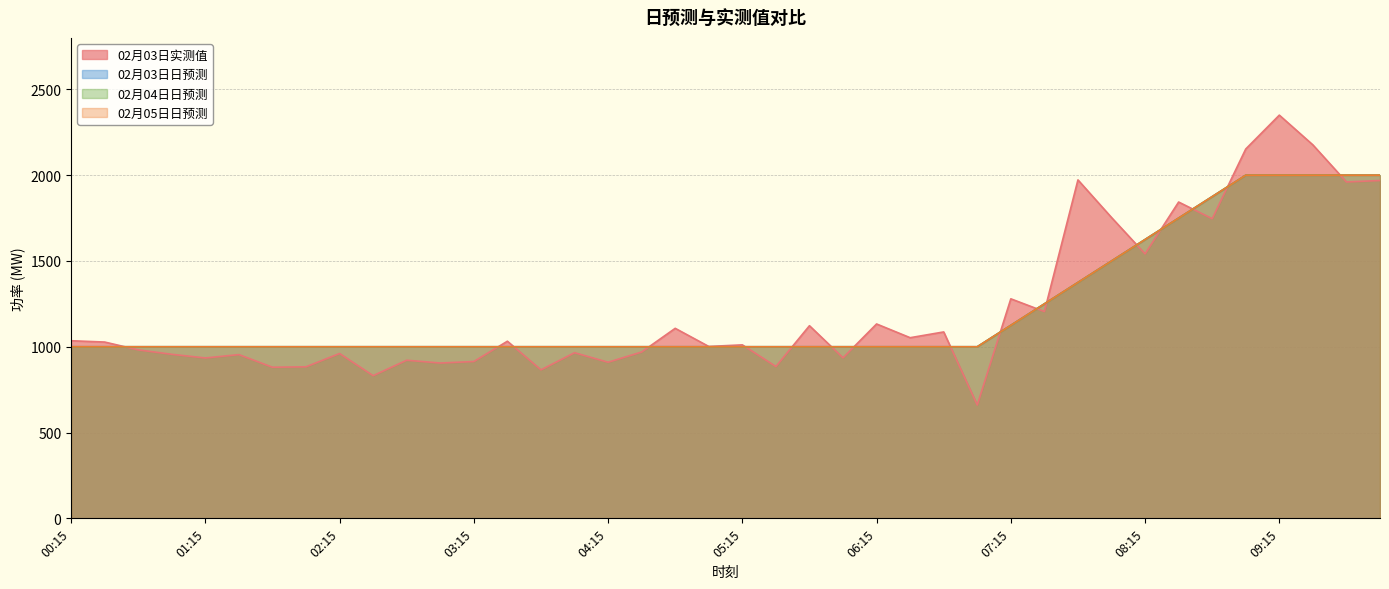

Which series has the largest total across all categories?

02月03日实测值